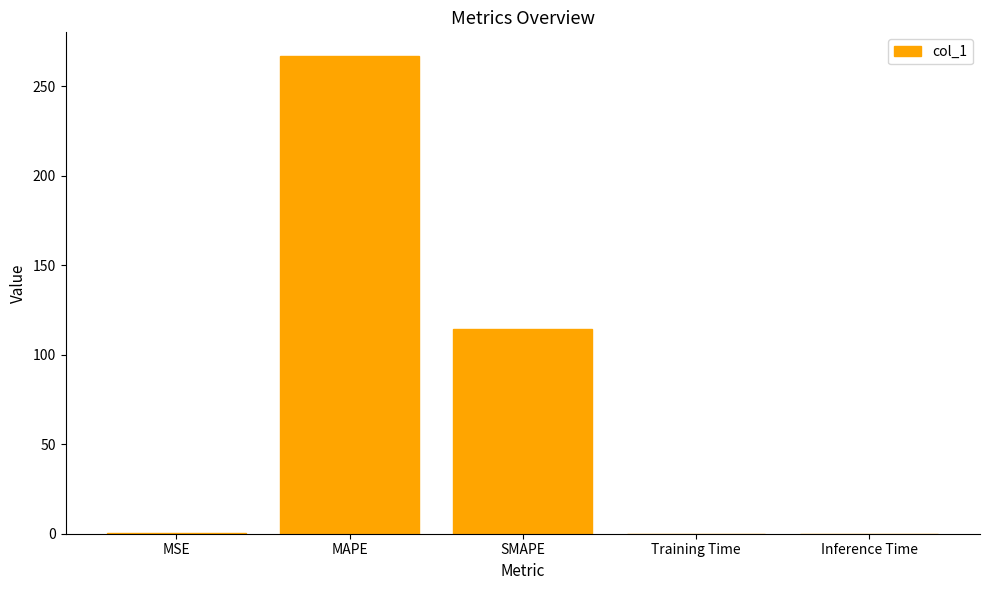

What is the change in value from MAPE to SMAPE?

-152.4